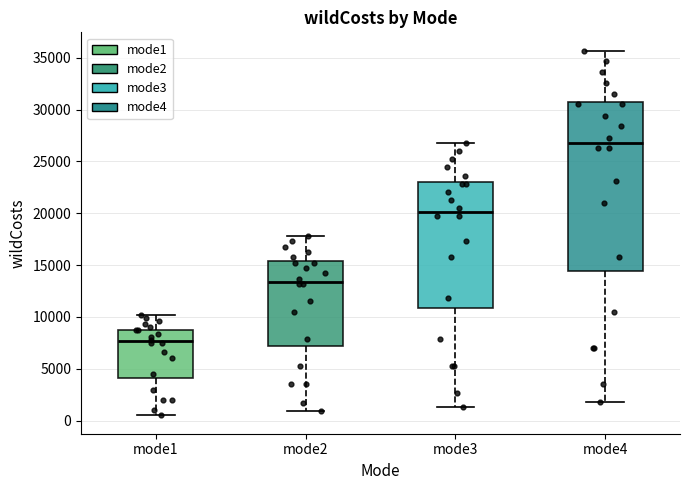

Reading left to right, read every box against the y-axis: the position of its median line, the range the box covers, and the ends of its whiskers. The values are not printed on the chart, so give them approximately, as read against the axis.

mode1: median 7500, box 4000 to 9000, whiskers 500 to 10000
mode2: median 13500, box 7000 to 15500, whiskers 1000 to 18000
mode3: median 20000, box 11000 to 23000, whiskers 1500 to 27000
mode4: median 27000, box 14500 to 31000, whiskers 2000 to 35500